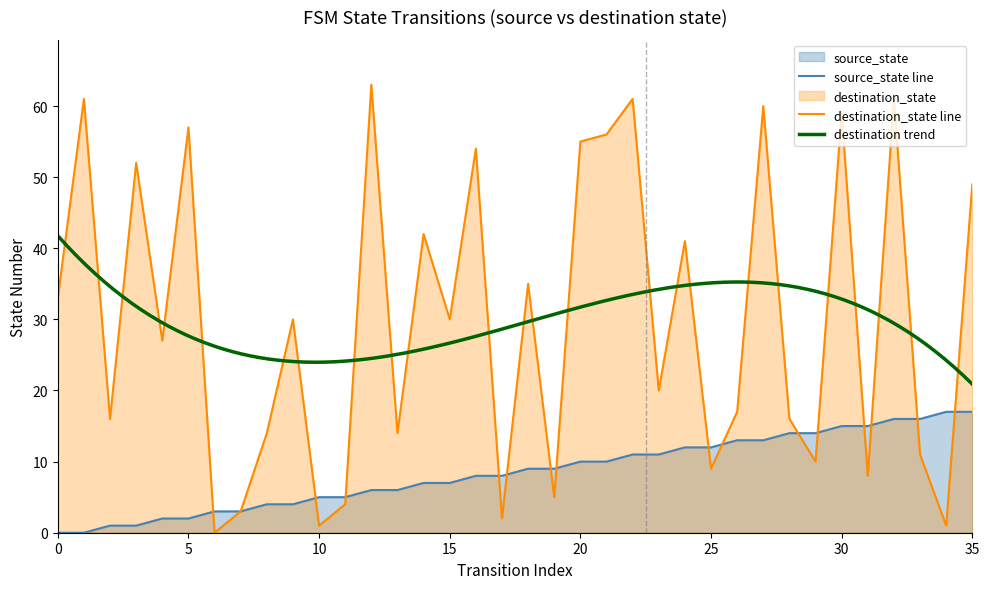

What is the highest value of the source_state series?

17